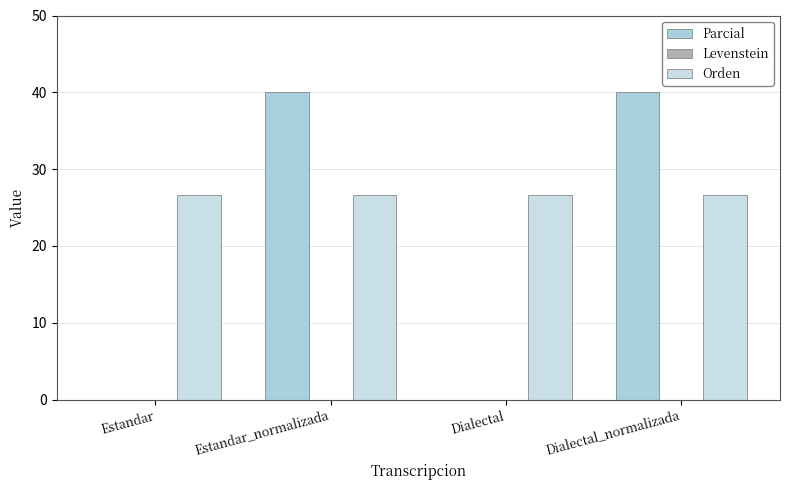

Does the chart contain stacked bars?

No